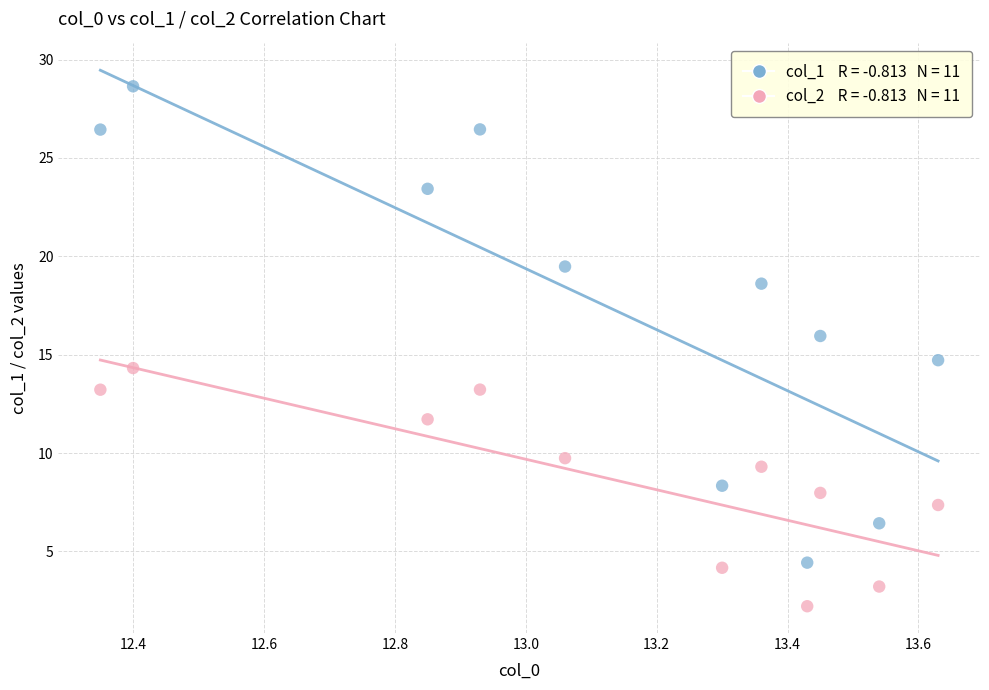

Across all data points, what is the range of Y values (max minus min)?

26.4